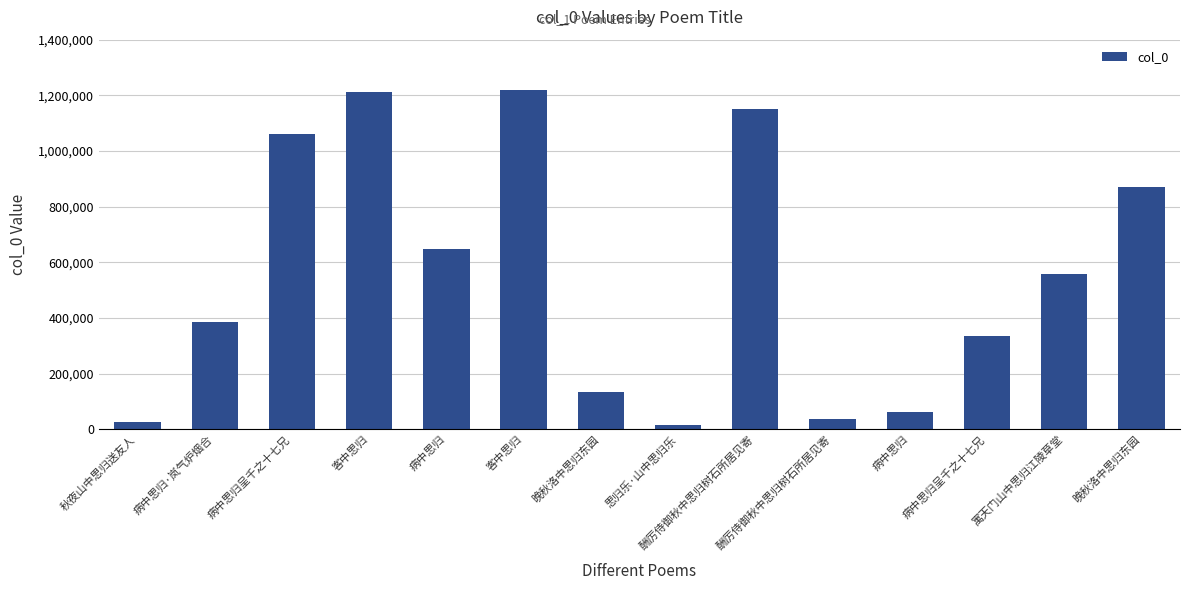

Between 客中思归 and 客中思归, which is larger?

客中思归